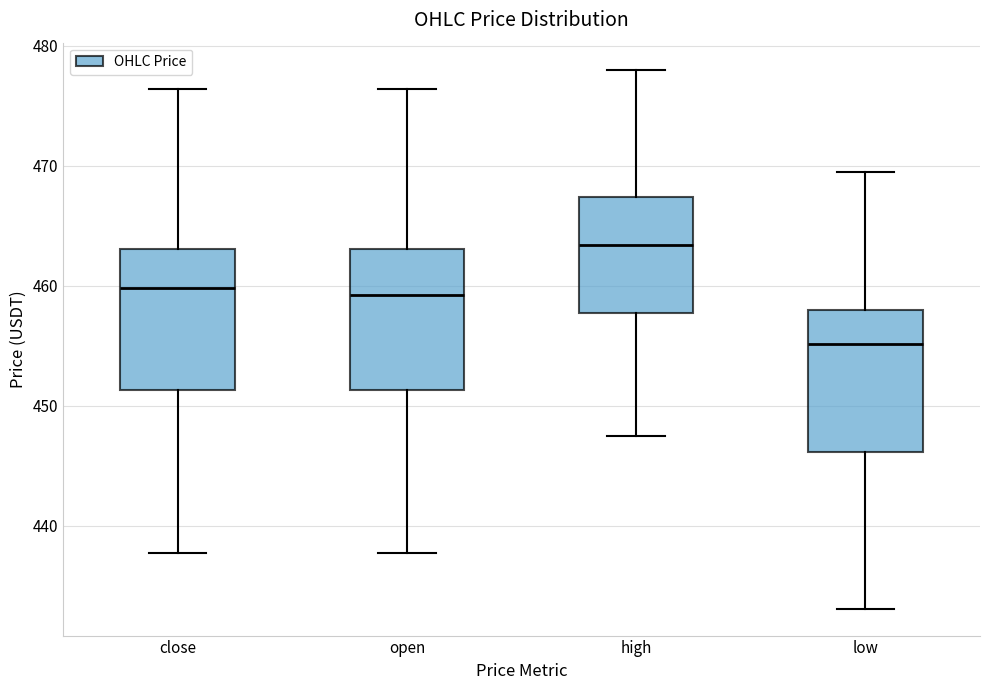

Which box's median line is the lowest?

low